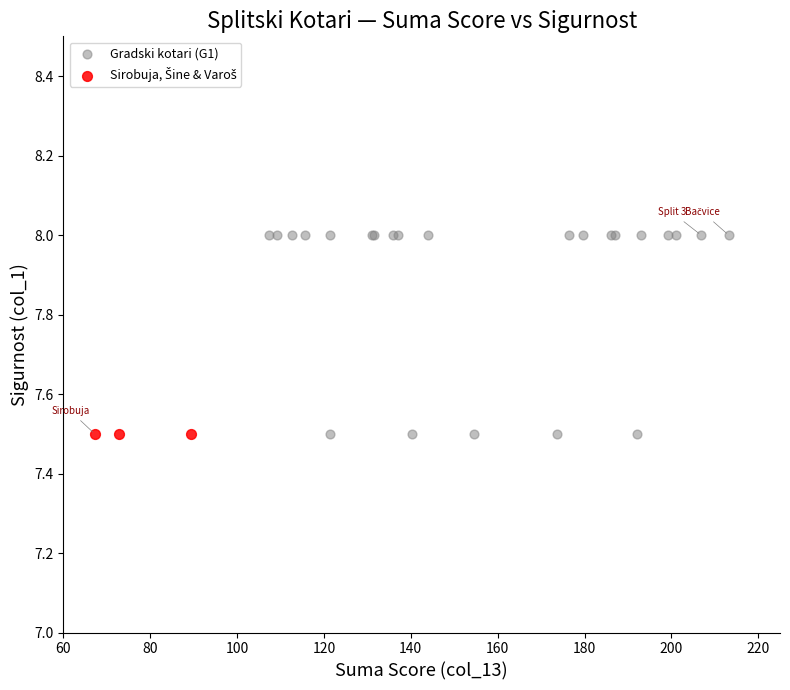

Which series reaches the maximum Y coordinate?

Gradski kotari (G1)